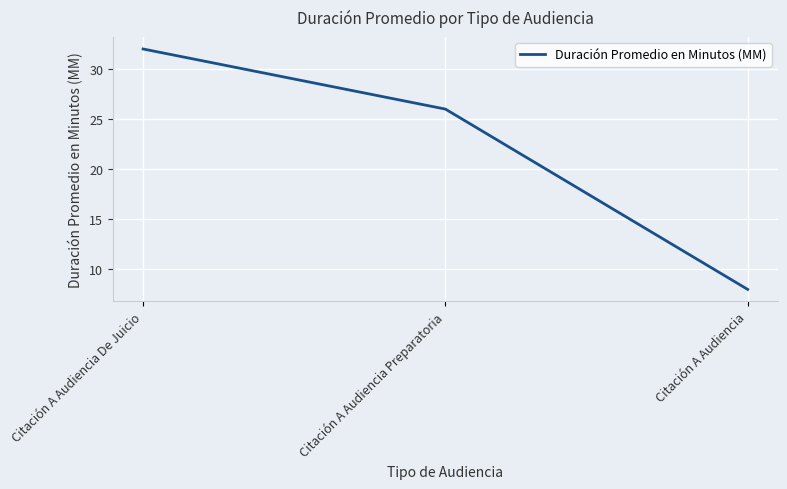

What is the difference between the maximum and minimum values?

24